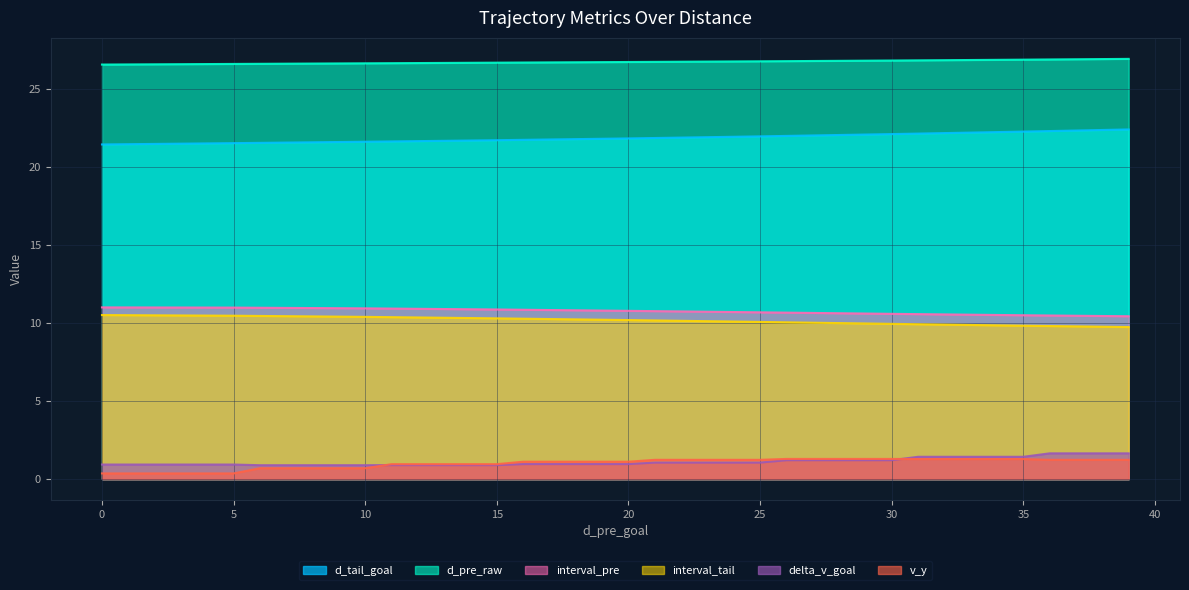

What is the highest value of the v_y series?

1.3